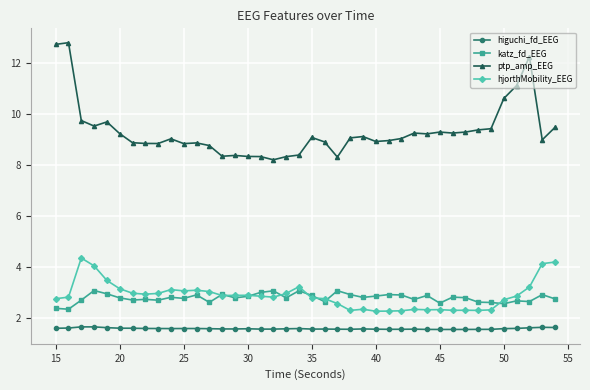

What is the value of the higuchi_fd_EEG point at the 24th from the left?

1.5